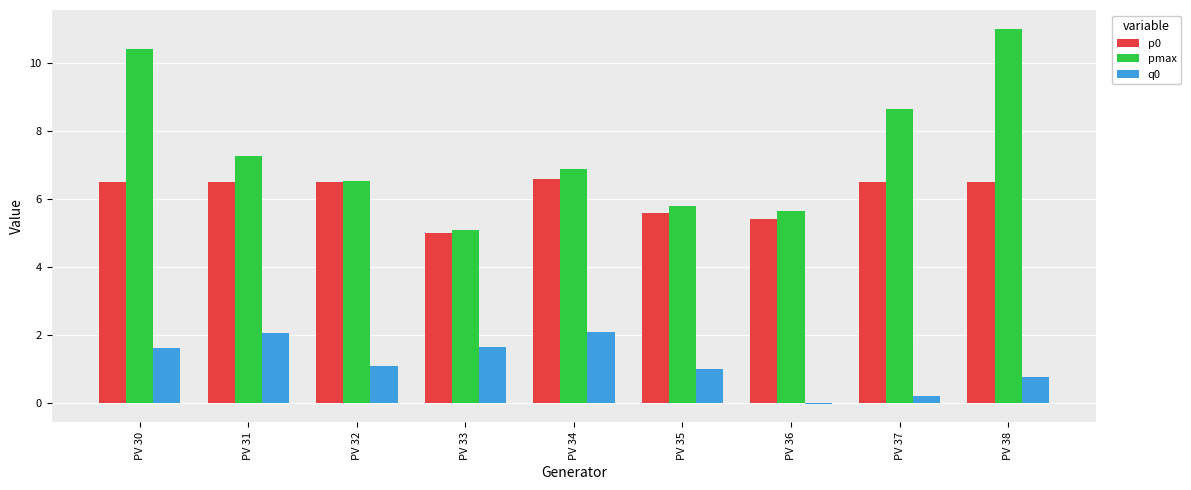

Is the value of pmax at PV 32 greater than the value of q0 at PV 35?

Yes